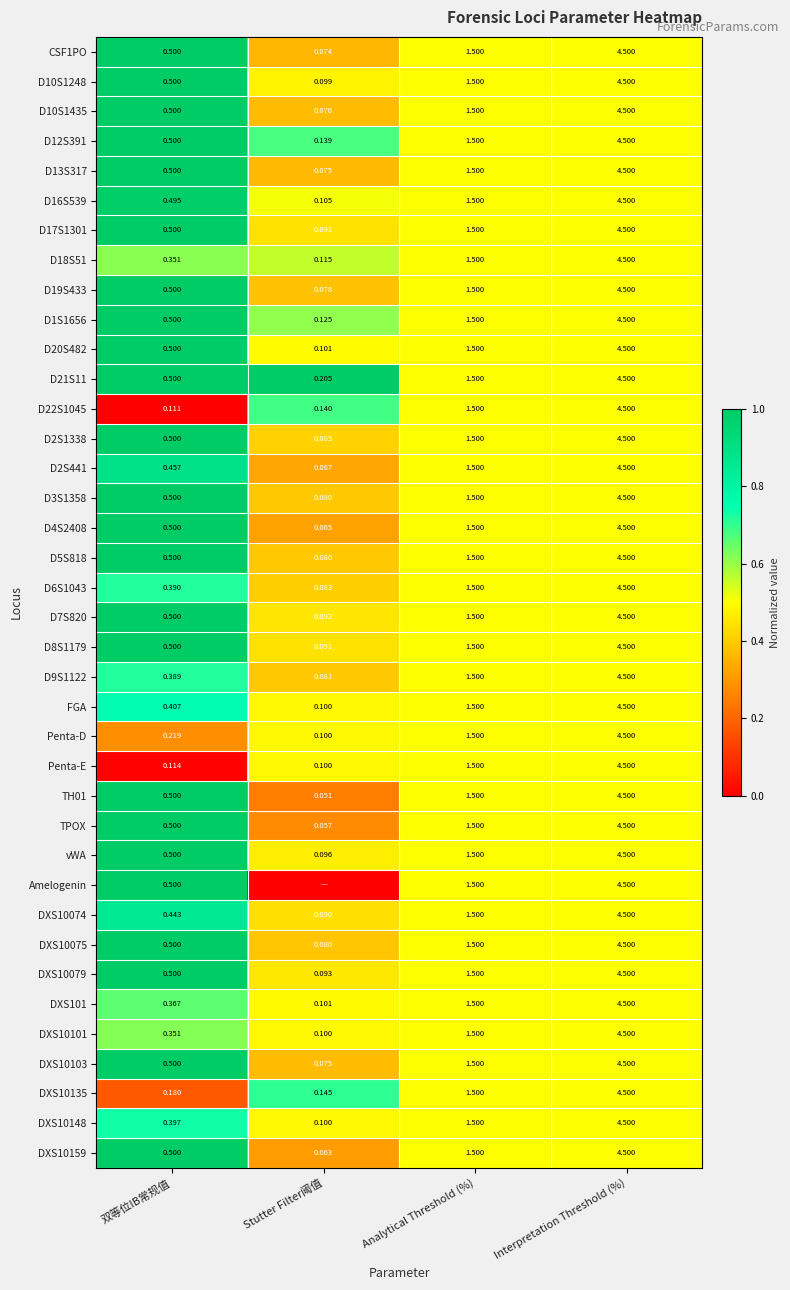

Which category has the highest value in the DXS10159 series?

Interpretation Threshold (%)